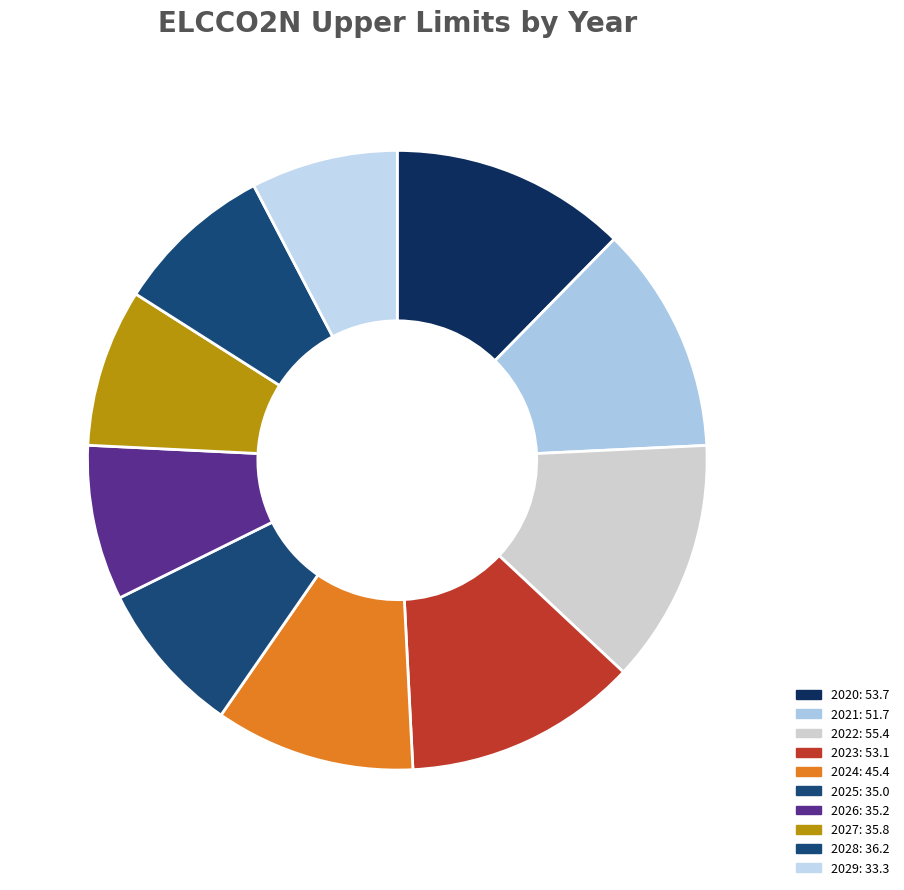

How many segments does this pie chart have?

10